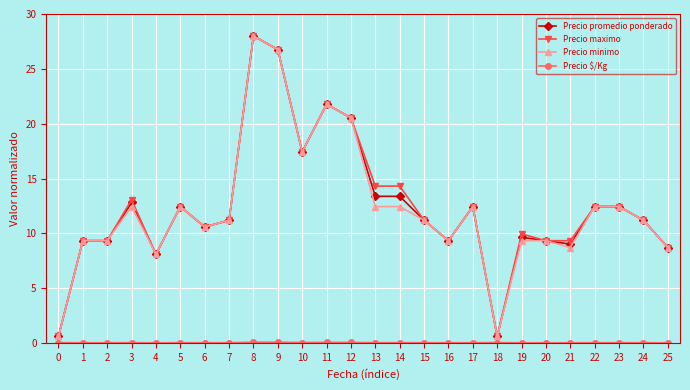

Between 11 and 19, which series saw the biggest shift?

Precio minimo